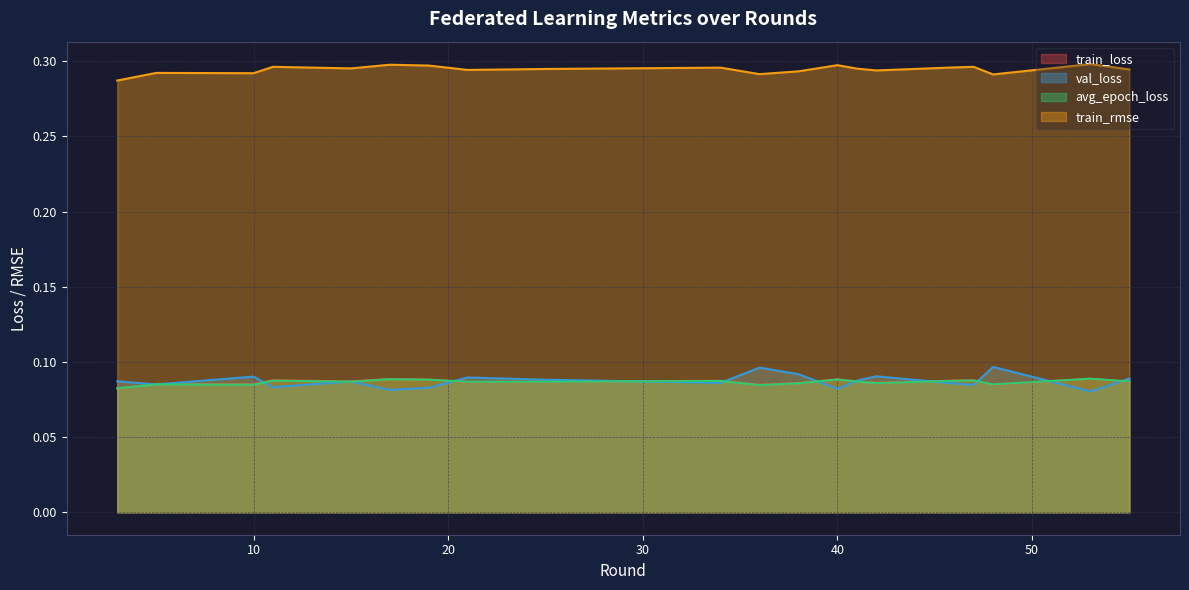

Which series has the widest spread of values?

val_loss